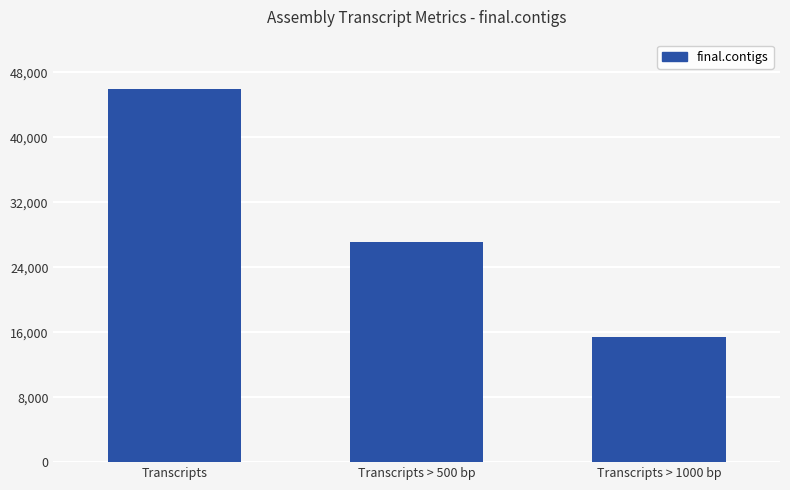

Between Transcripts > 500 bp and Transcripts > 1000 bp, which is larger?

Transcripts > 500 bp